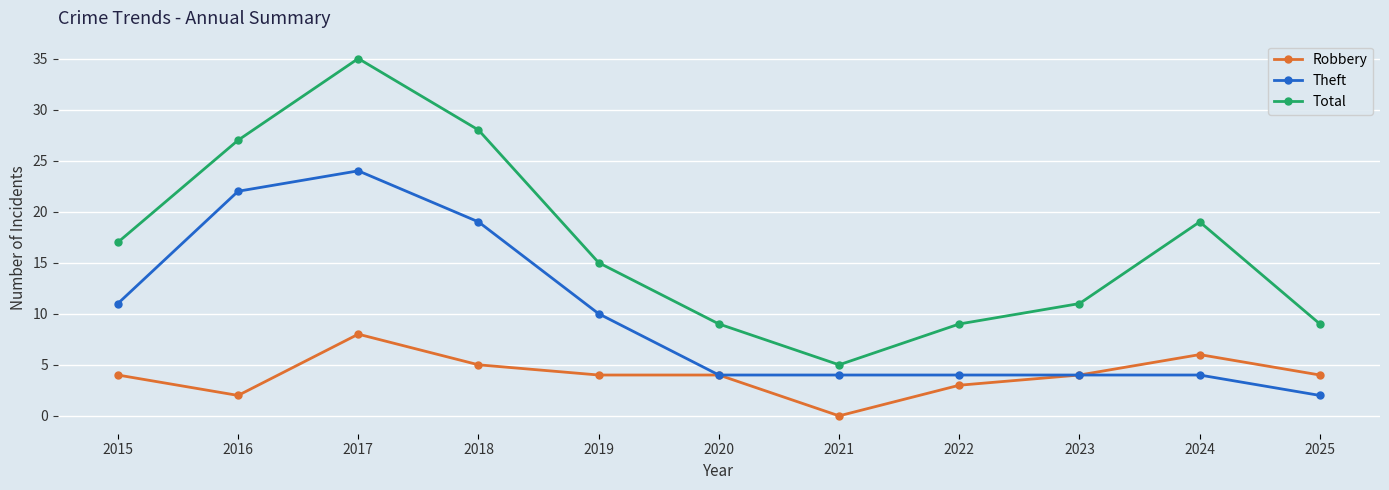

How many series are shown in this chart?

3